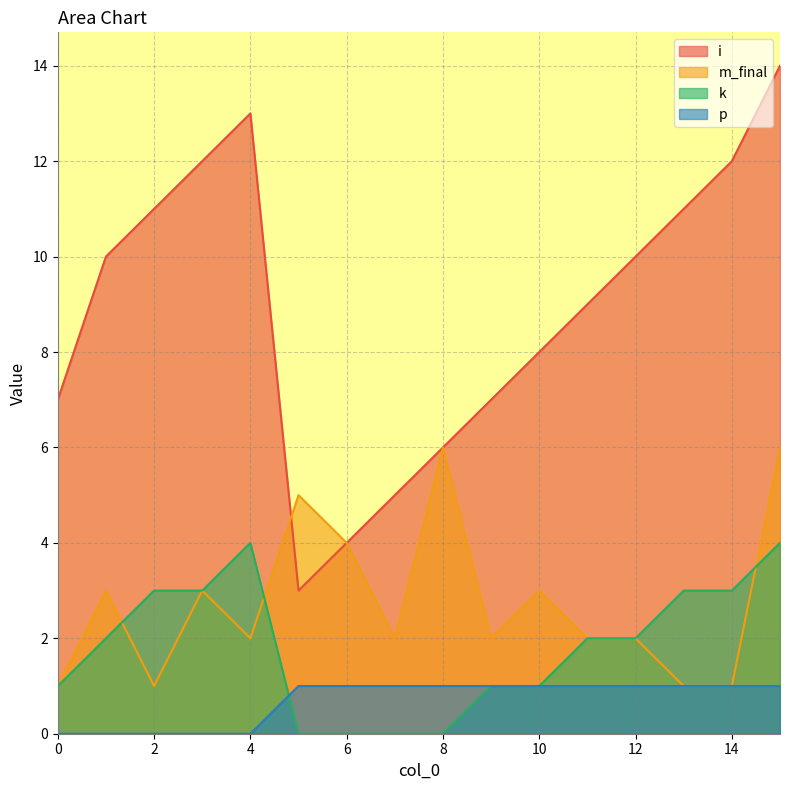

What is the value of the m_final point at the 10th from the left?

2